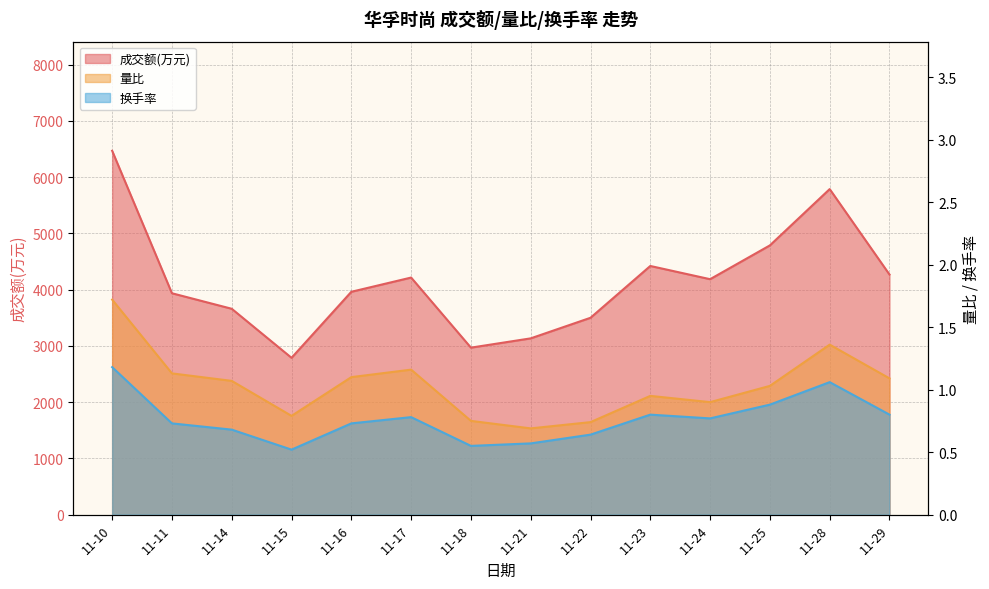

Reading left to right, extract all data points from this chart.

成交额(万元): 6469.0	3936.0	3660.0	2788.0	3962.0	4215.0	2969.0	3134.0	3500.0	4421.0	4186.0	4787.0	5788.0	4269.0
量比: 1.7	1.1	1.1	0.8	1.1	1.2	0.8	0.7	0.7	0.9	0.9	1.0	1.4	1.1
换手率: 1.2	0.7	0.7	0.5	0.7	0.8	0.6	0.6	0.6	0.8	0.8	0.9	1.1	0.8